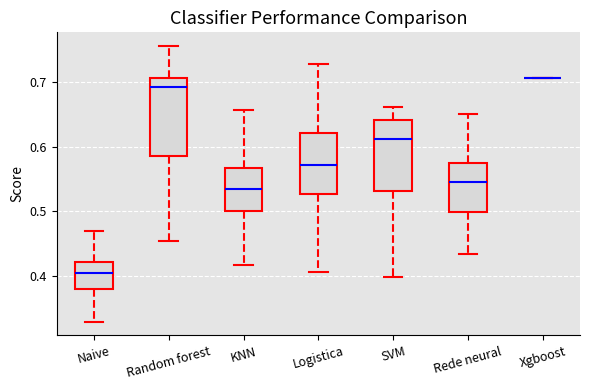

Reading left to right, transcribe this box plot: for each box, give where its median line is, the range the box spans, and where its two whiskers end, as read against the y-axis. The values are not printed on the chart, so give them approximately, as read against the axis.

Naive: median 0.40, box 0.38 to 0.42, whiskers 0.33 to 0.47
Random forest: median 0.69, box 0.59 to 0.71, whiskers 0.45 to 0.76
KNN: median 0.53, box 0.50 to 0.57, whiskers 0.42 to 0.66
Logistica: median 0.57, box 0.53 to 0.62, whiskers 0.41 to 0.73
SVM: median 0.61, box 0.53 to 0.64, whiskers 0.40 to 0.66
Rede neural: median 0.54, box 0.50 to 0.57, whiskers 0.43 to 0.65
Xgboost: box collapsed to a line at 0.71, whiskers 0.71 to 0.71